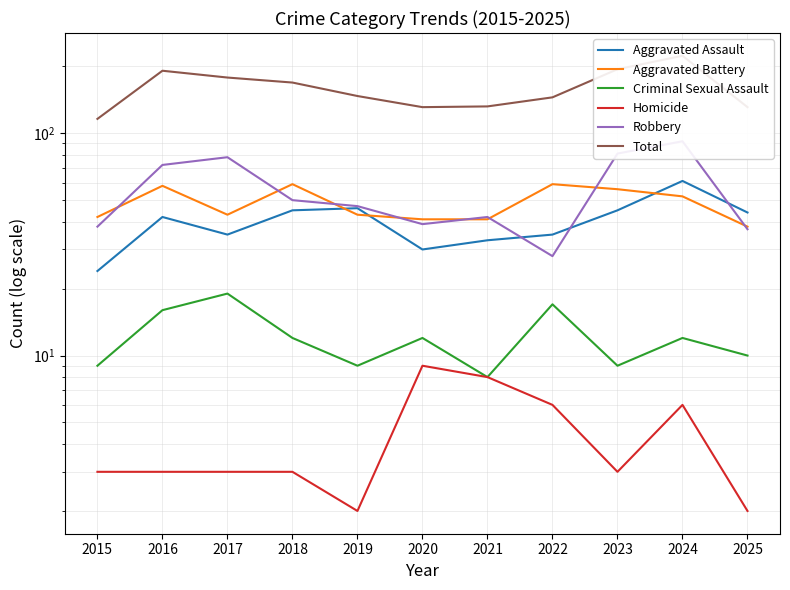

How many data points in Criminal Sexual Assault are less than 12?

5